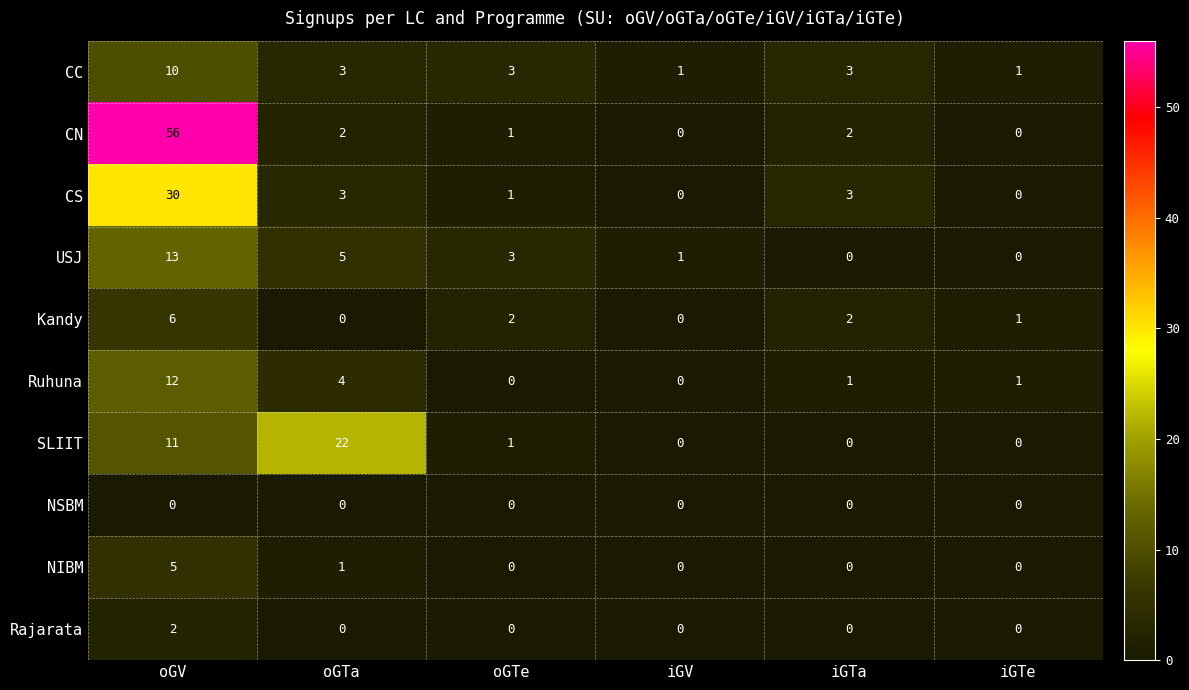

What is the difference between the CS values at oGV and iGTa?

27